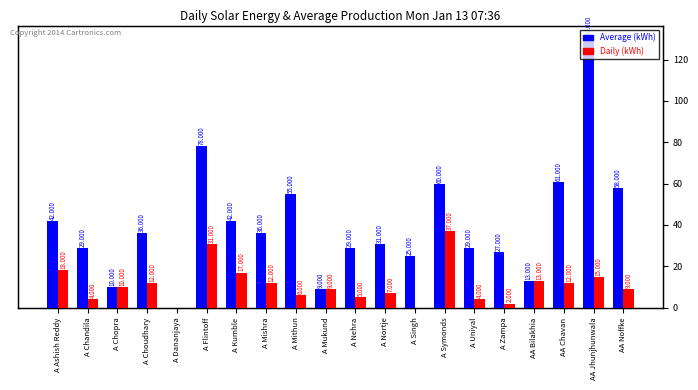

At which category is the sum across all series the highest?

AA Jhunjhunwala